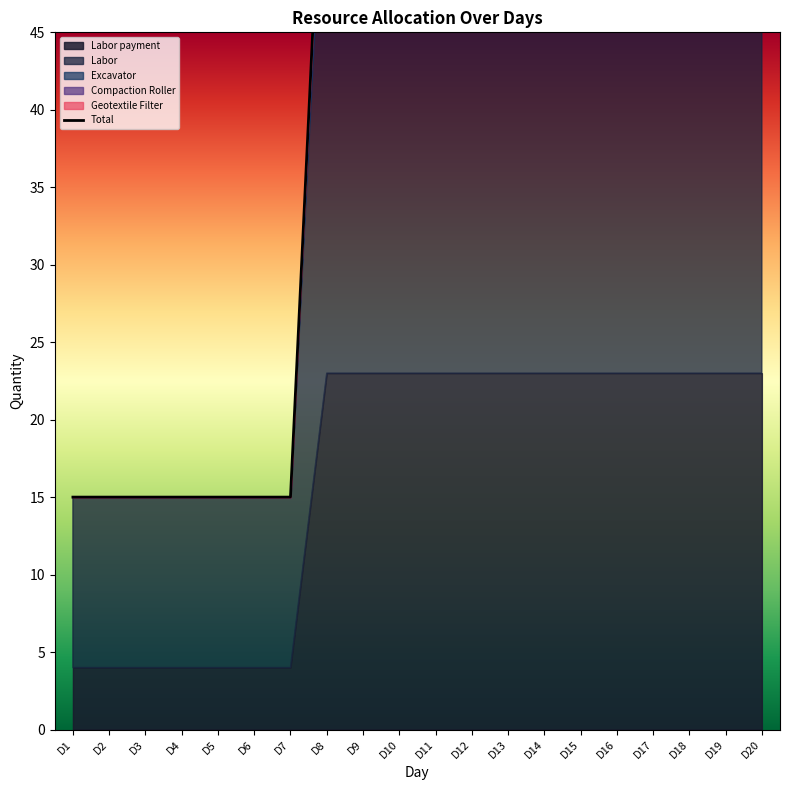

How many values in the Labor payment series are below 23?

7